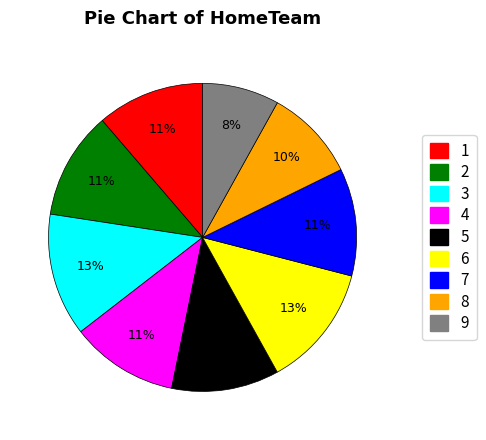

Is there a majority slice in this chart?

No